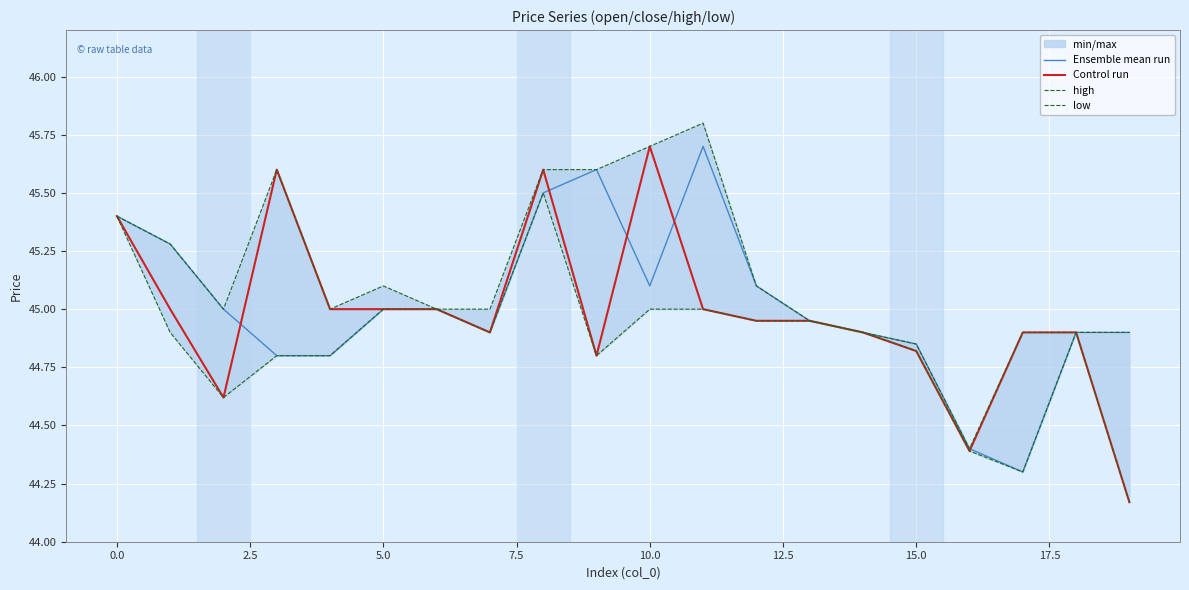

What is the minimum value for Ensemble mean run?

44.3